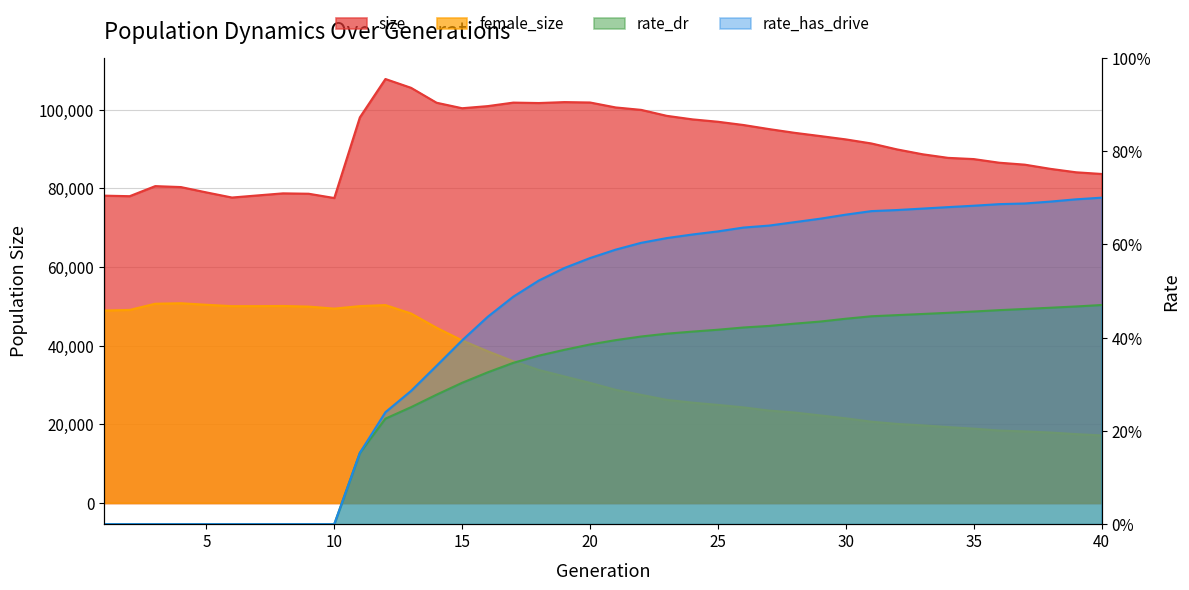

Reading left to right, transcribe all the data shown in this chart.

size: 1=78132.0	2=77994.0	3=80554.0	4=80316.0	5=78957.0	6=77655.0	7=78190.0	8=78716.0	9=78617.0	10=77528.0	11=98026.0	12=107786.0	13=105551.0	14=101754.0	15=100357.0	16=100895.0	17=101786.0	18=101679.0	19=101914.0	20=101816.0	21=100560.0	22=99938.0	23=98425.0	24=97529.0	25=96921.0	26=96092.0	27=95056.0	28=94106.0	29=93283.0	30=92436.0	31=91402.0	32=89893.0	33=88656.0	34=87740.0	35=87431.0	36=86506.0	37=86010.0	38=84946.0	39=84073.0	40=83646.0
female_size: 1=48922.0	2=49076.0	3=50654.0	4=50778.0	5=50387.0	6=50036.0	7=50043.0	8=50084.0	9=49924.0	10=49411.0	11=50047.0	12=50309.0	13=48181.0	14=44544.0	15=41320.0	16=38574.0	17=36023.0	18=33805.0	19=32166.0	20=30533.0	21=28770.0	22=27478.0	23=26213.0	24=25507.0	25=24932.0	26=24301.0	27=23488.0	28=22995.0	29=22257.0	30=21518.0	31=20664.0	32=20098.0	33=19731.0	34=19289.0	35=18897.0	36=18409.0	37=18187.0	38=17910.0	39=17502.0	40=17168.0
rate_dr: 1=0.0	2=0.0	3=0.0	4=0.0	5=0.0	6=0.0	7=0.0	8=0.0	9=0.0	10=0.0	11=0.2	12=0.2	13=0.3	14=0.3	15=0.3	16=0.3	17=0.3	18=0.4	19=0.4	20=0.4	21=0.4	22=0.4	23=0.4	24=0.4	25=0.4	26=0.4	27=0.4	28=0.4	29=0.4	30=0.4	31=0.4	32=0.4	33=0.5	34=0.5	35=0.5	36=0.5	37=0.5	38=0.5	39=0.5	40=0.5
rate_has_drive: 1=0.0	2=0.0	3=0.0	4=0.0	5=0.0	6=0.0	7=0.0	8=0.0	9=0.0	10=0.0	11=0.2	12=0.2	13=0.3	14=0.3	15=0.4	16=0.4	17=0.5	18=0.5	19=0.5	20=0.6	21=0.6	22=0.6	23=0.6	24=0.6	25=0.6	26=0.6	27=0.6	28=0.6	29=0.7	30=0.7	31=0.7	32=0.7	33=0.7	34=0.7	35=0.7	36=0.7	37=0.7	38=0.7	39=0.7	40=0.7